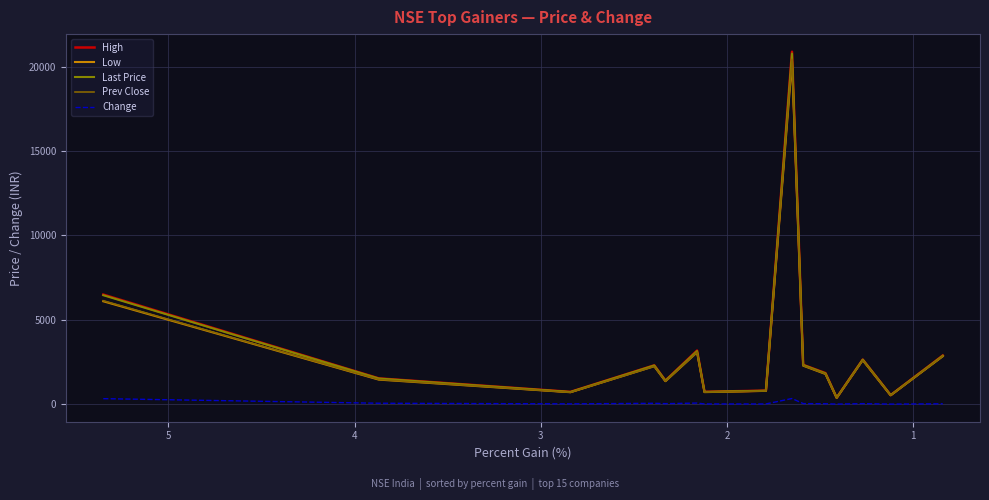

True or false: Last Price and Change cross at least once.

False